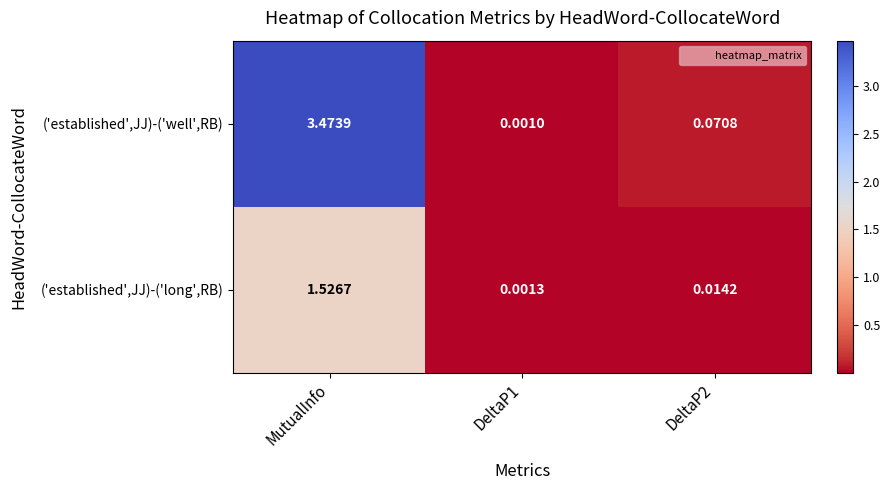

At which label does ('established',JJ)-('long',RB) reach its peak?

MutualInfo